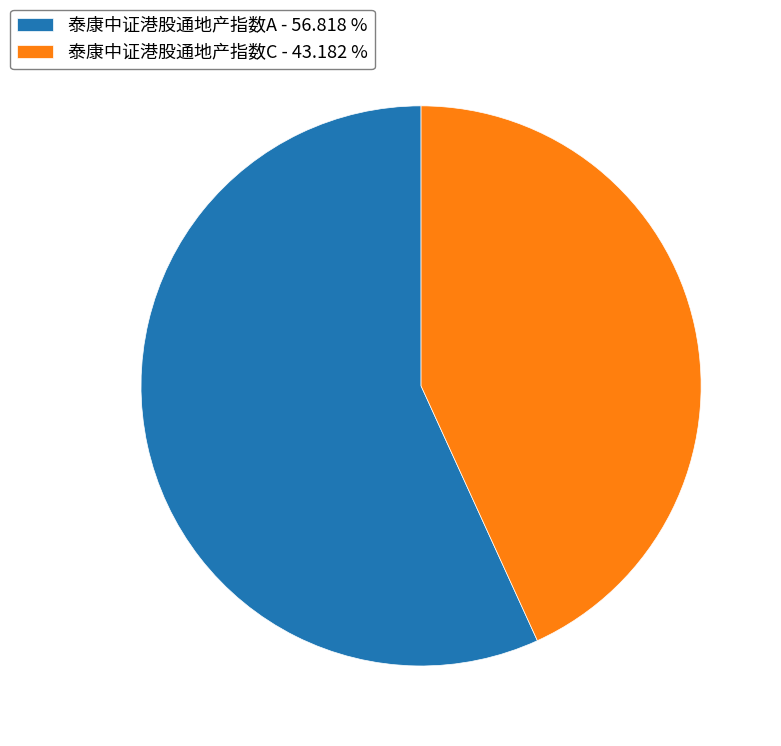

The 泰康中证港股通地产指数A slice represents 48% of the pie. True or false?

False